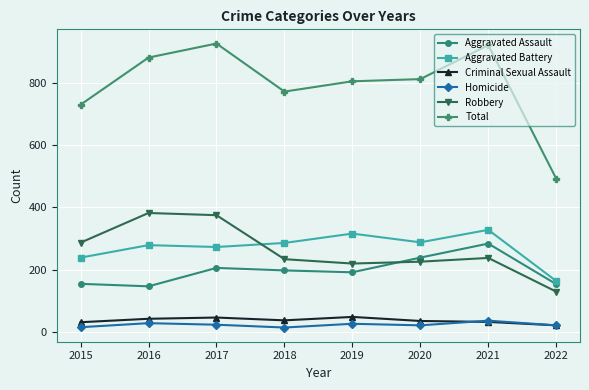

True or false: Homicide has more than 0 points higher than both neighbors.

True